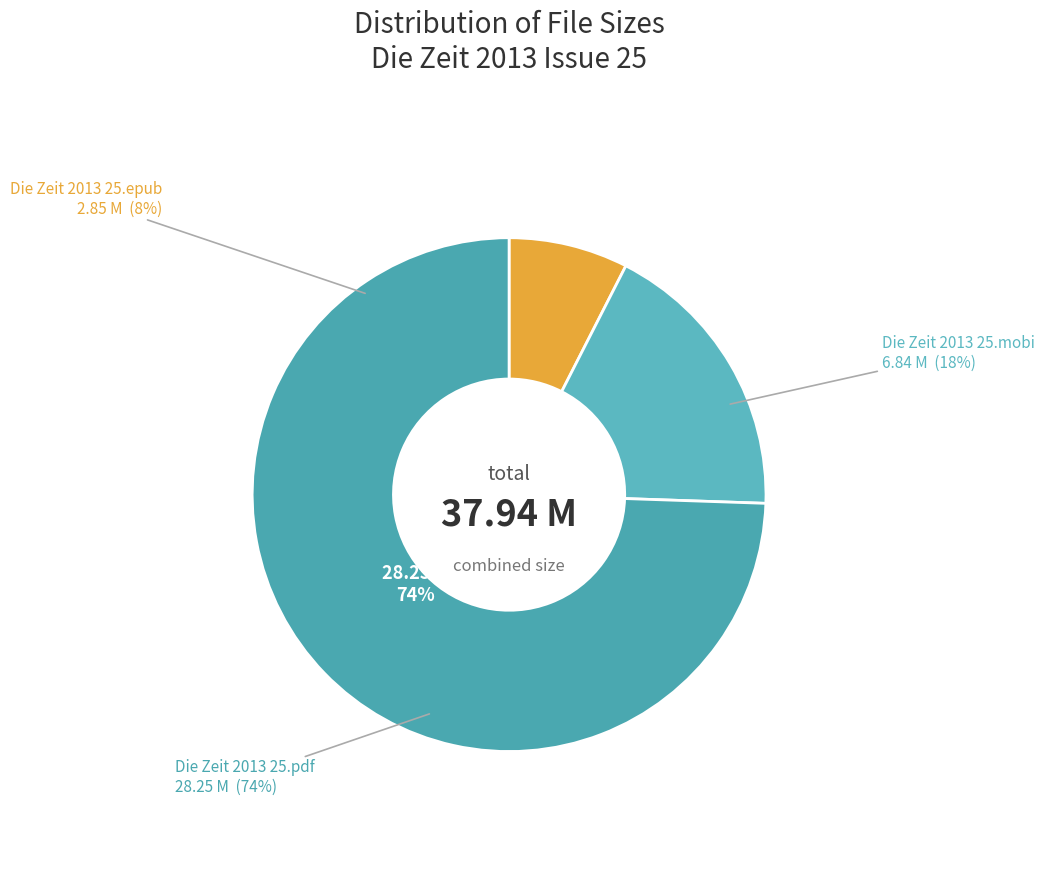

Which slice is the smallest?

Die Zeit 2013 25.epub